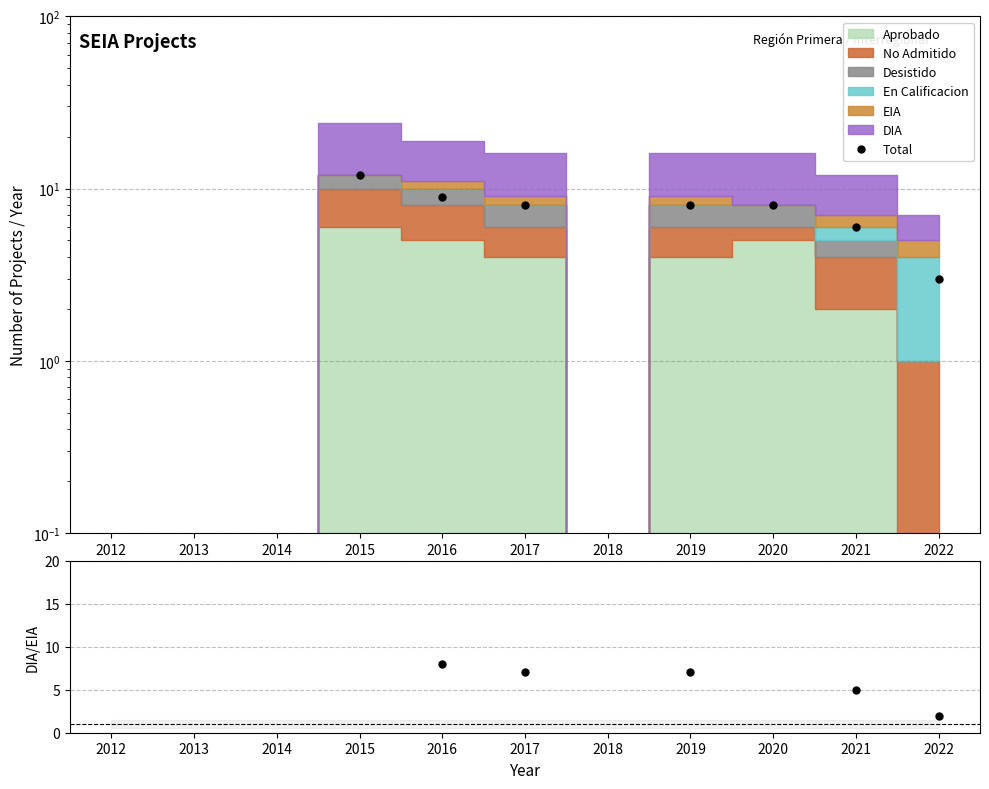

What is the sum of the Total values at 2012 and 2016?

9.0